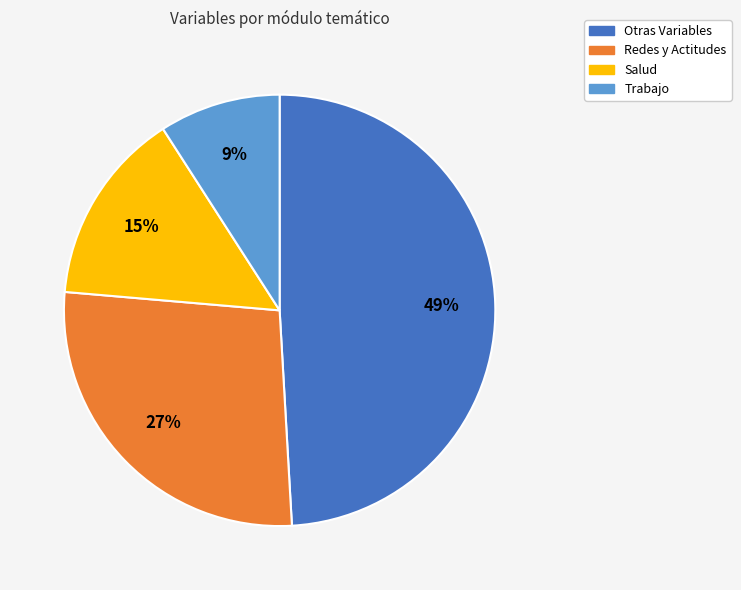

How many slices are in this pie chart?

4